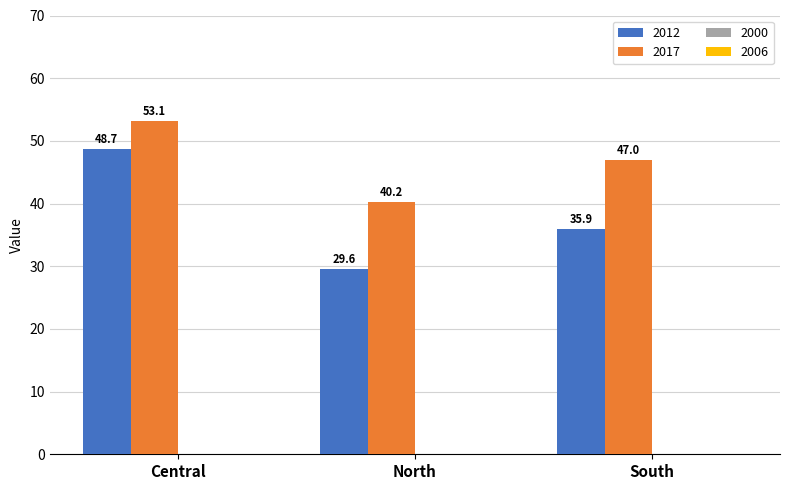

How many bars are there in total?

6